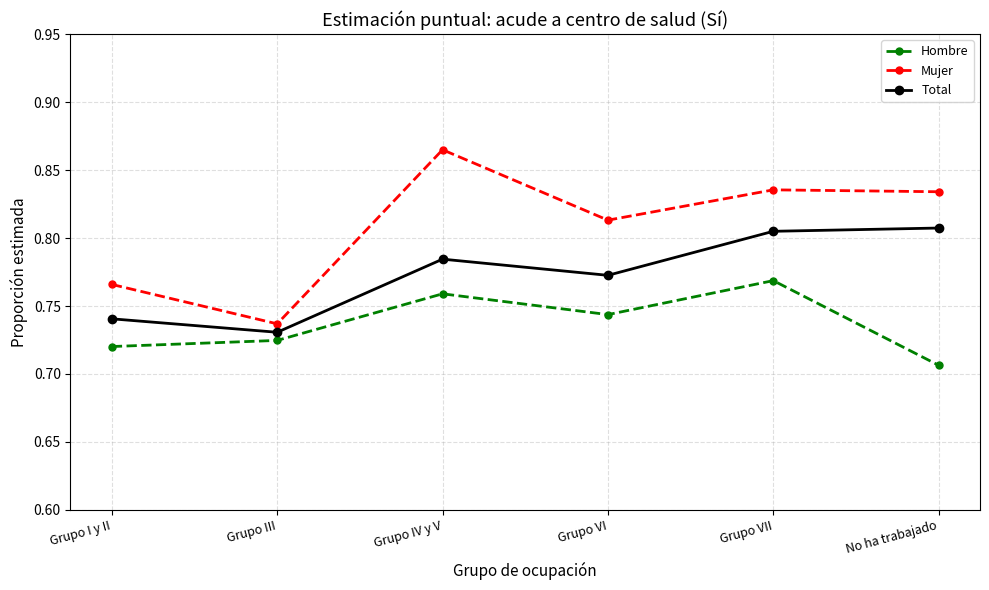

True or false: Mujer has more than 2 interior local peaks.

False